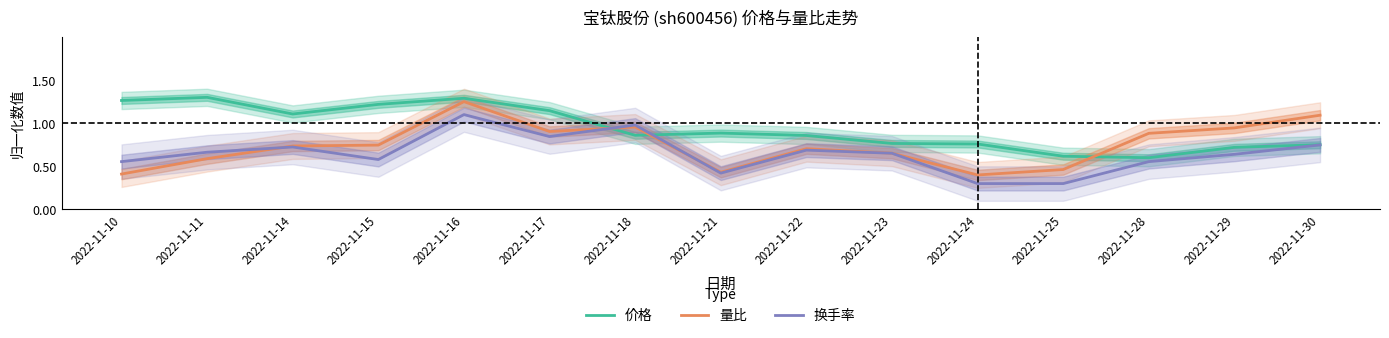

What are all the series names shown in the legend?

价格, 量比, 换手率